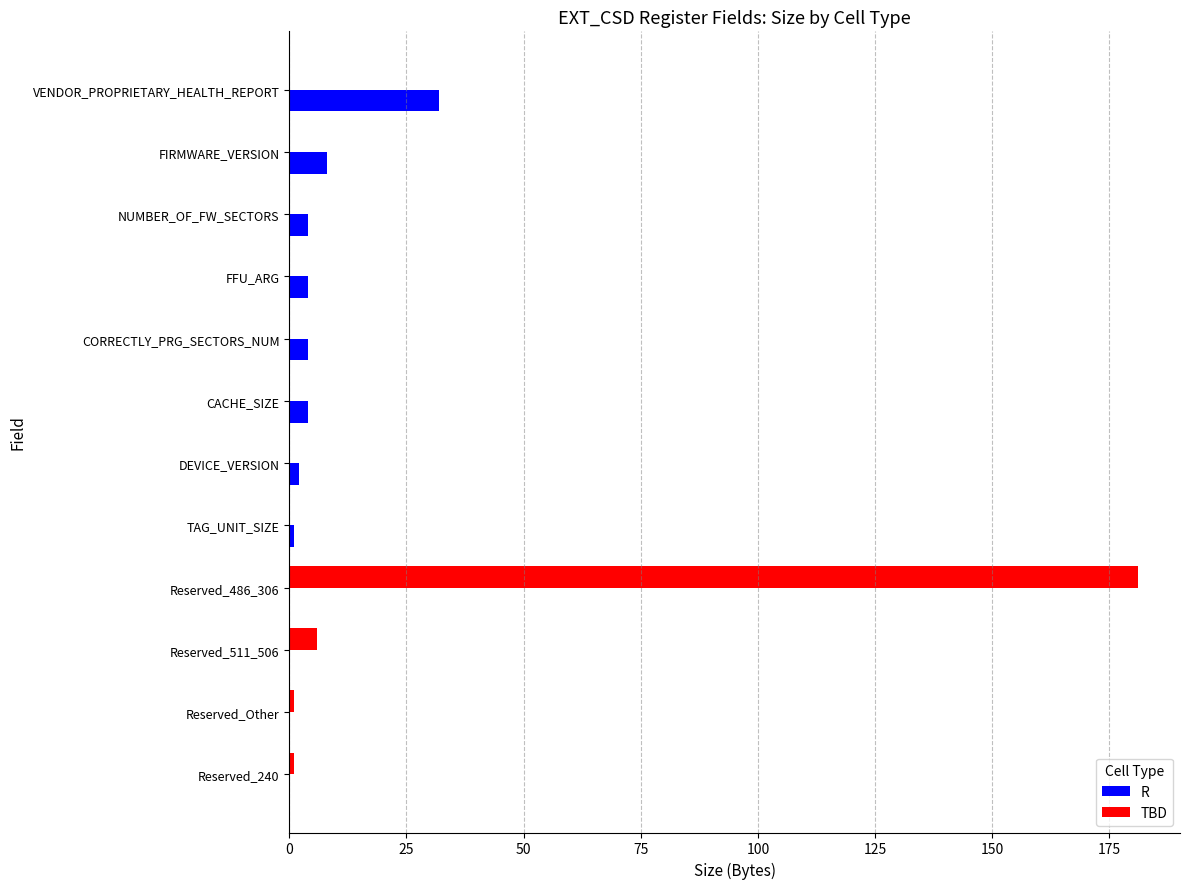

What is the sum of all R values?

59